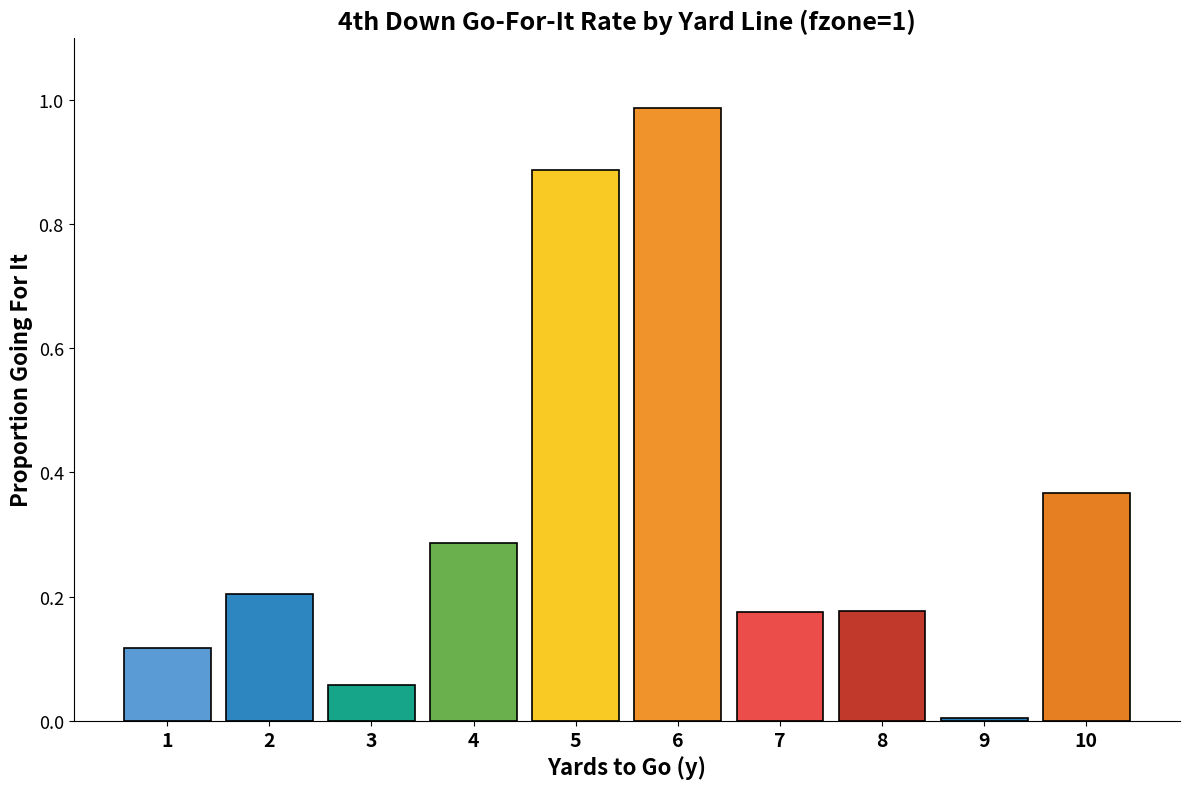

Is it true that the value at 8 is 0.2?

True